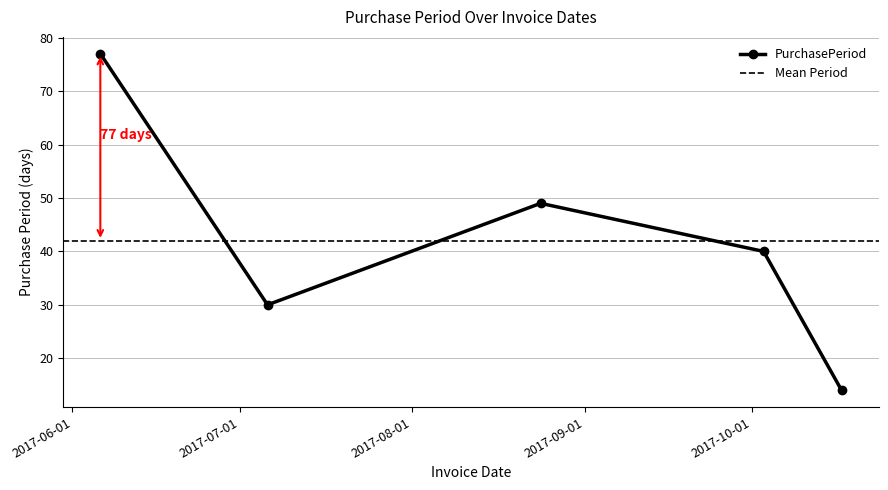

What is the maximum value shown in the chart?

77